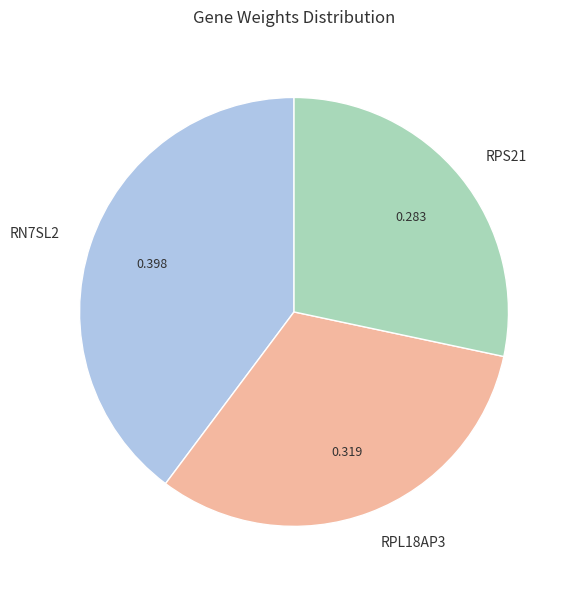

Is the sum of RN7SL2 and RPS21 greater than half?

Yes